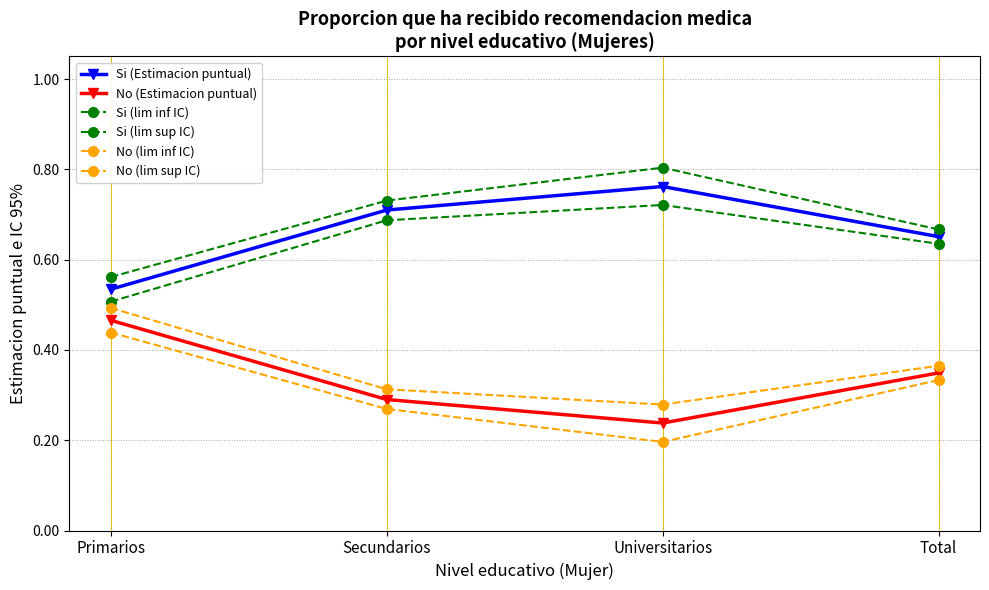

What is the maximum value for Si (lim inf IC)?

0.7